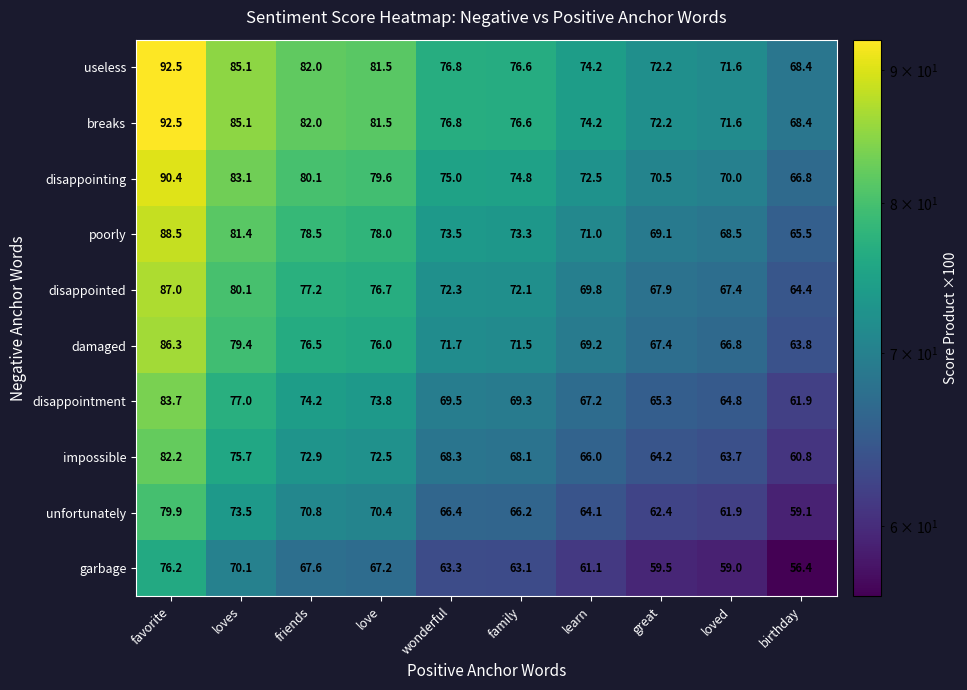

What is the total value across all series at friends?

761.8